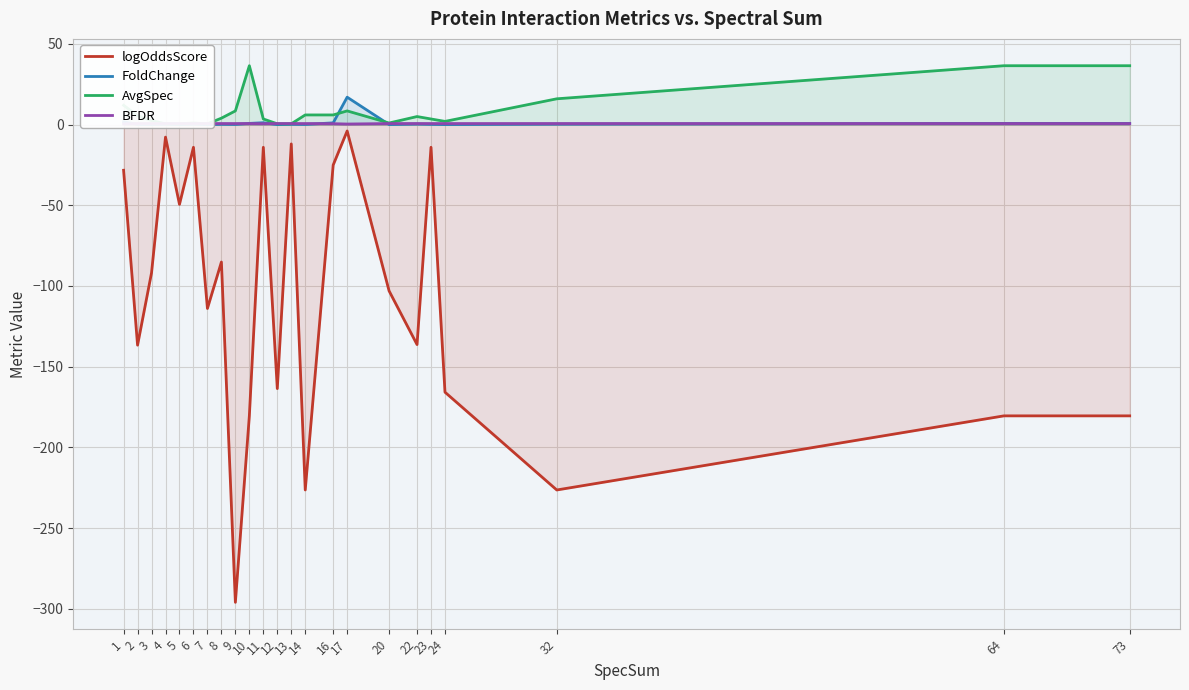

Where is BFDR nearest to the value 0?

17